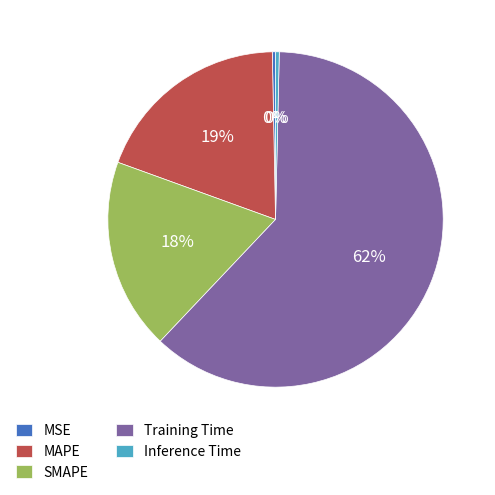

How many slices are in this pie chart?

5